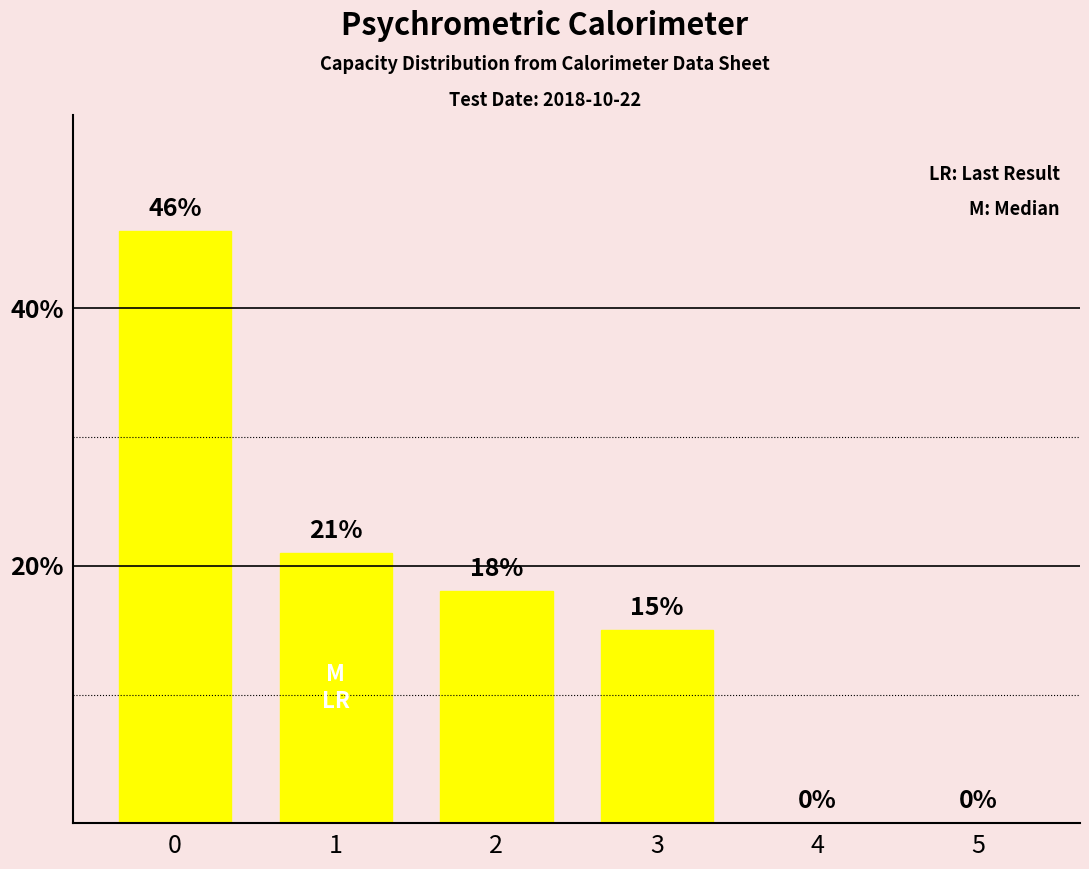

The value at 0 is 46. True or false?

True